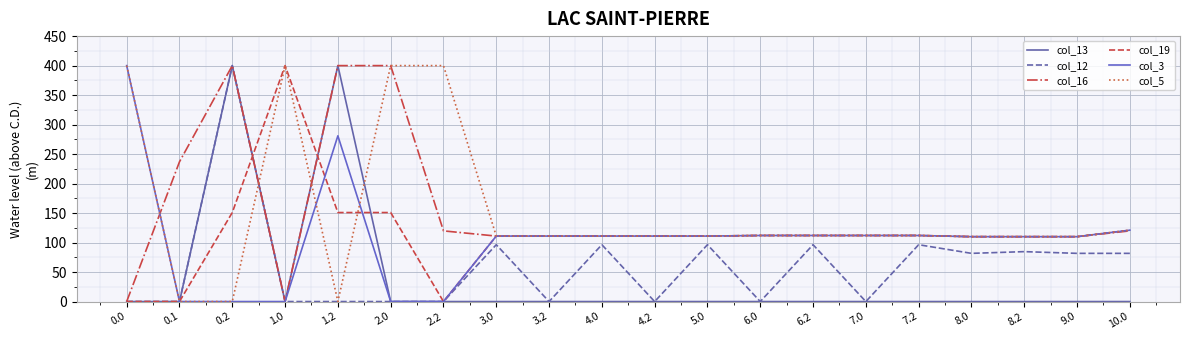

How many lines are shown in the chart?

6